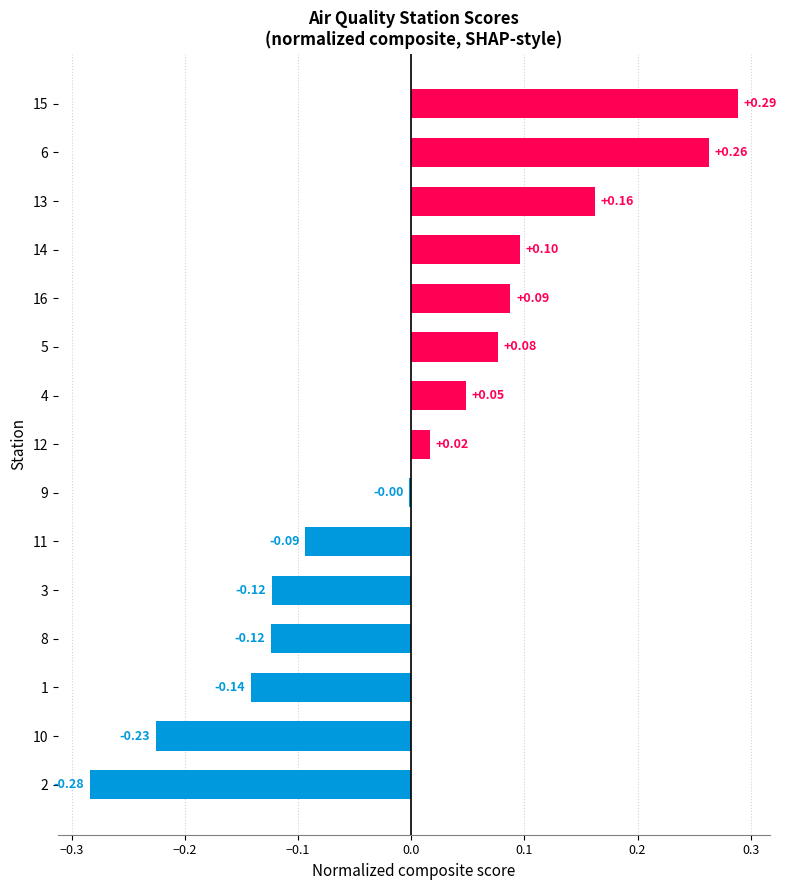

Where is the data nearest to the value 0?

9